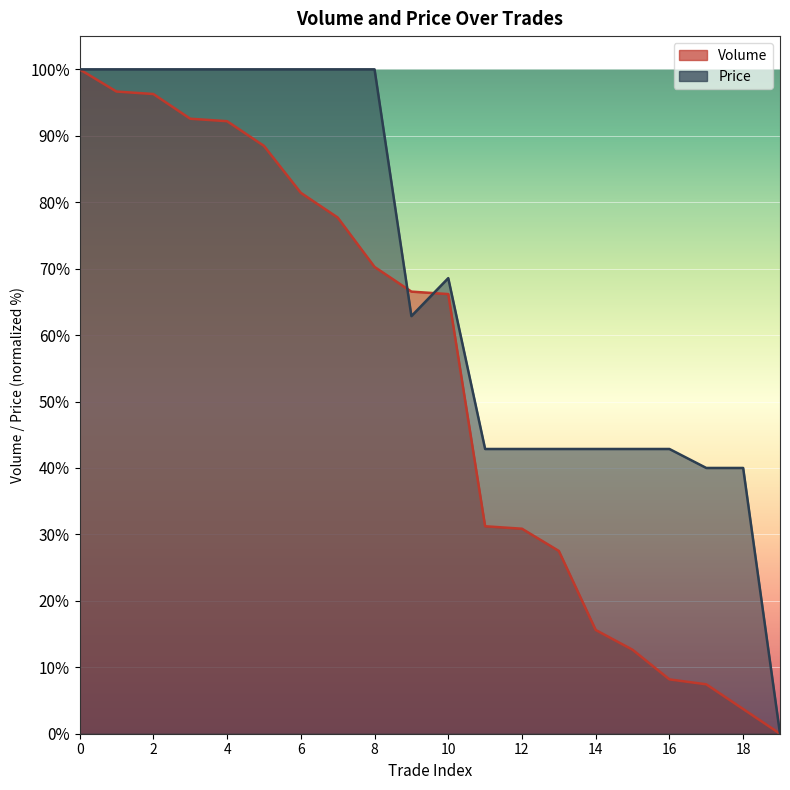

Where is the first local maximum for Price?

10